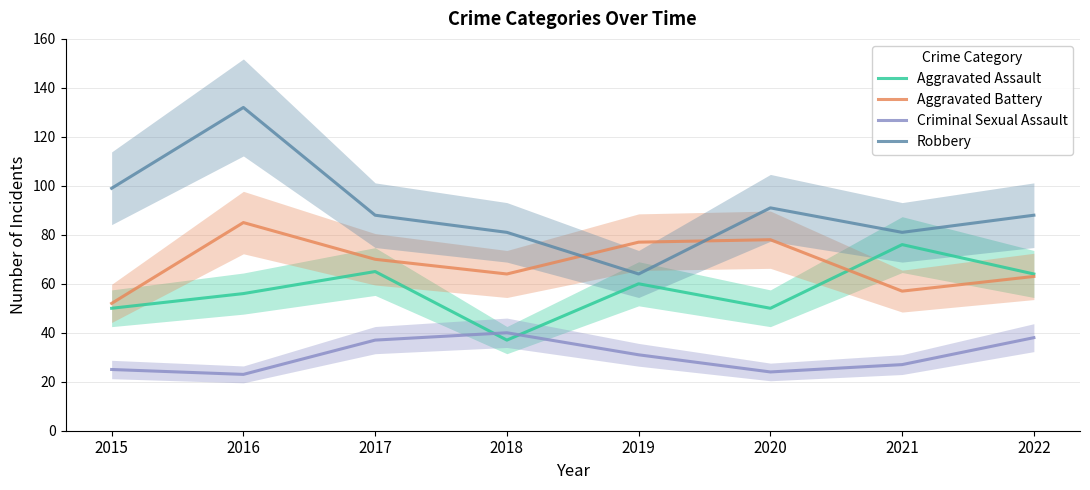

The Aggravated Battery series shows 27 at 2020. True or false?

False